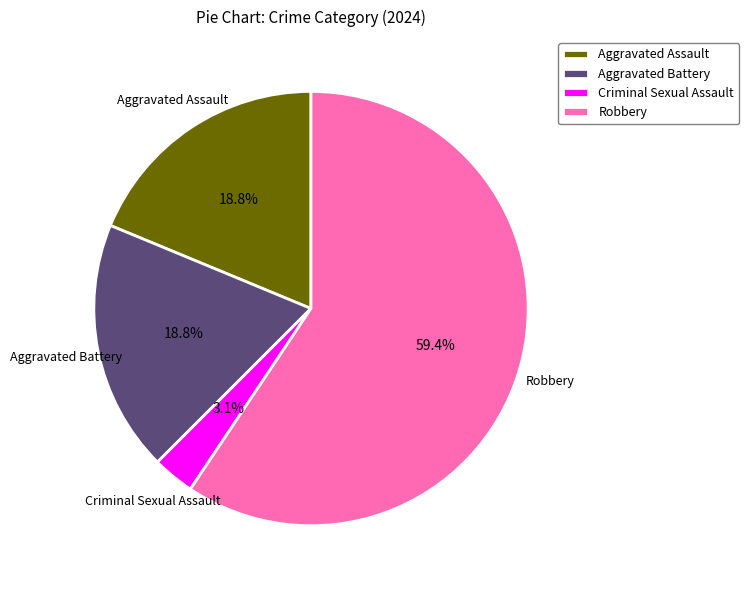

To the nearest percent, what portion does Criminal Sexual Assault represent?

3%